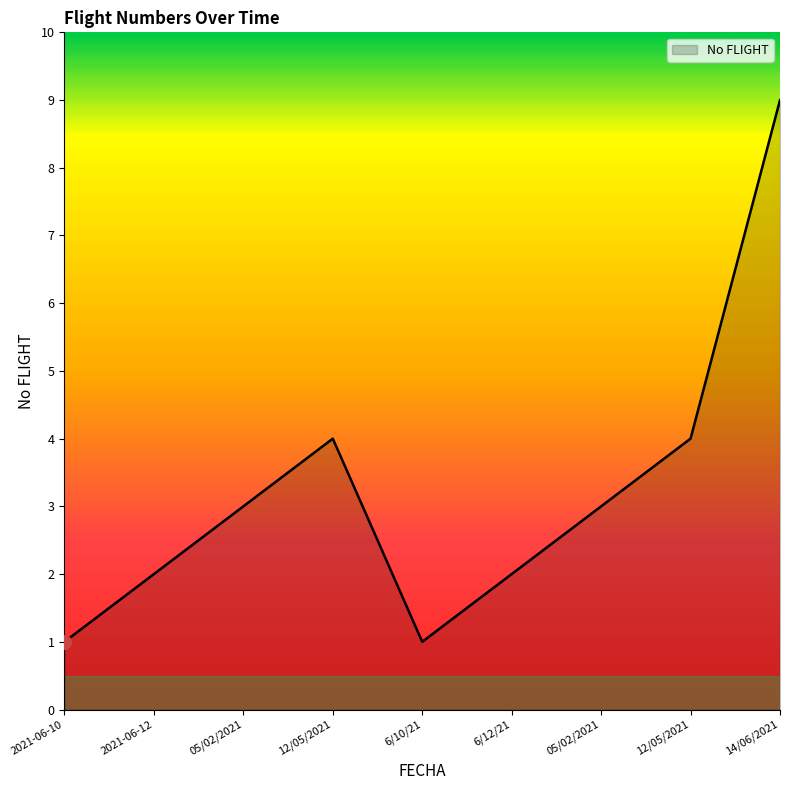

What is the difference between the maximum and minimum values?

8